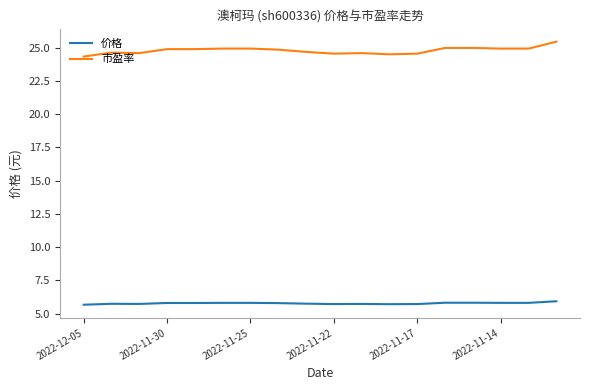

How many 价格 values are between 5 and 6?

18